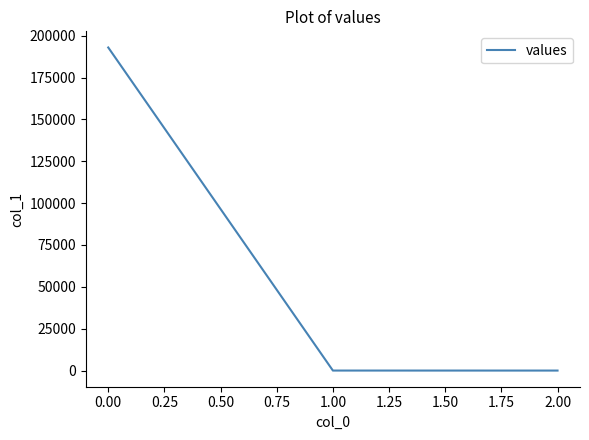

What is the average value?

64325.4